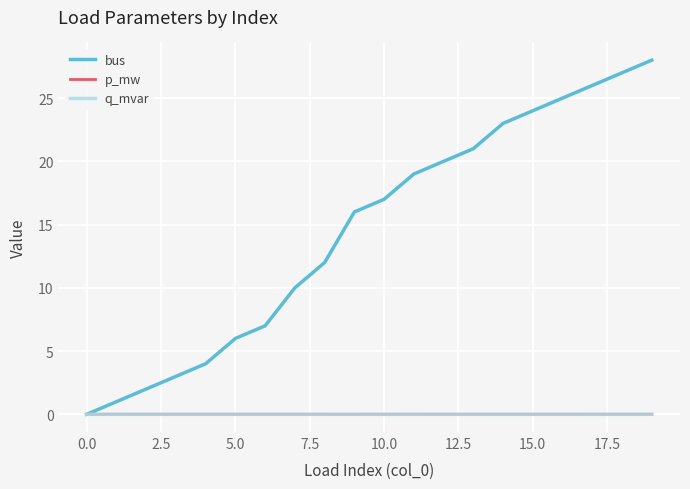

What is the greatest value displayed?

28.0